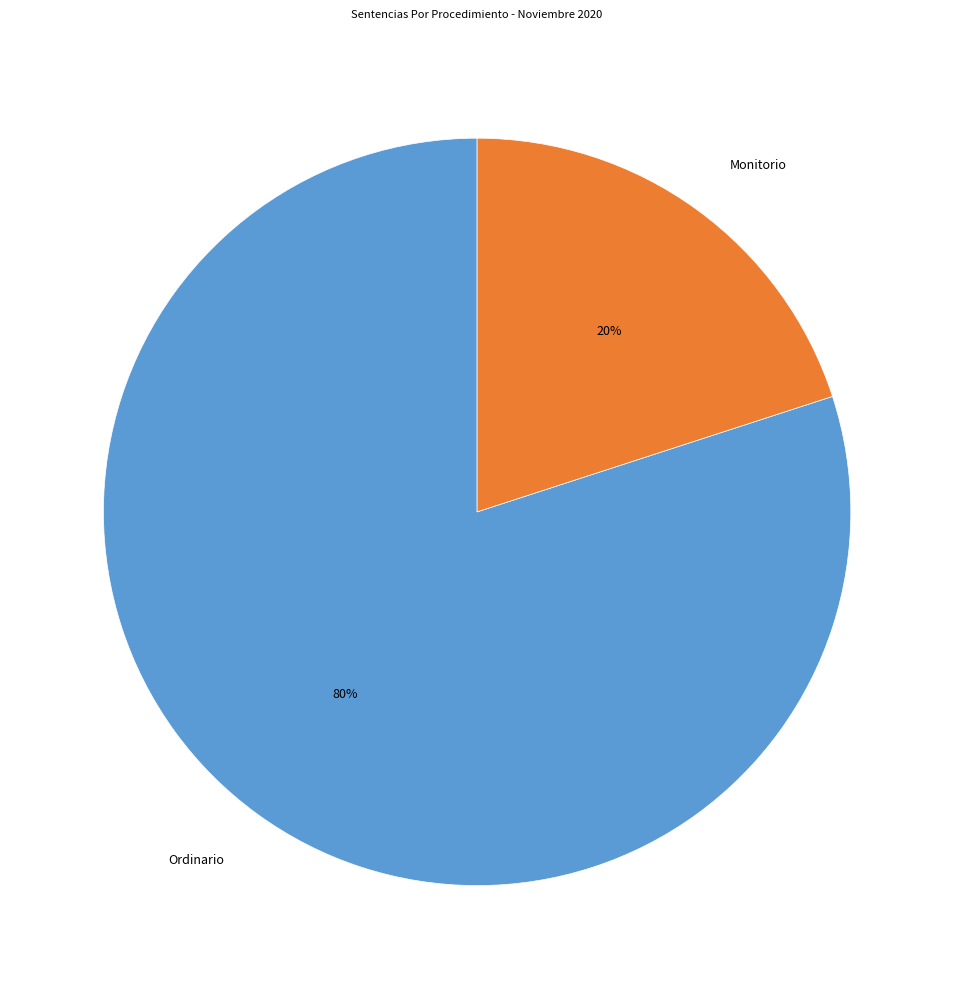

How many slices are in this pie chart?

2